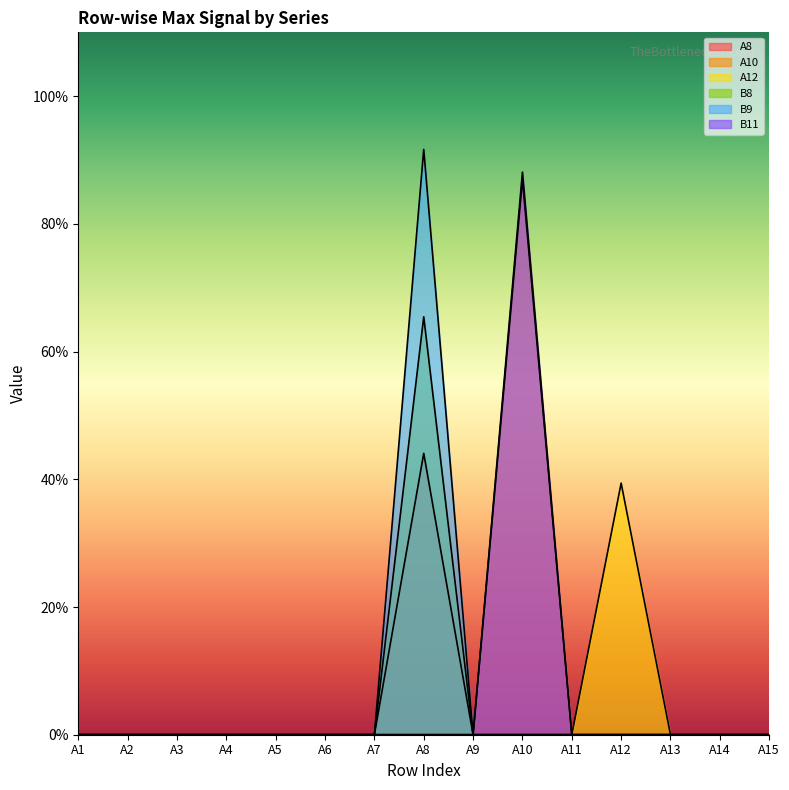

What is the average value of the A10 series?

0.1